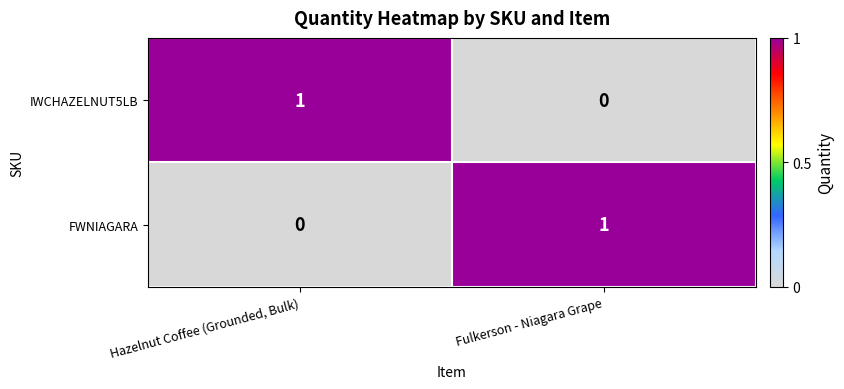

How many data points in FWNIAGARA are less than 1?

1